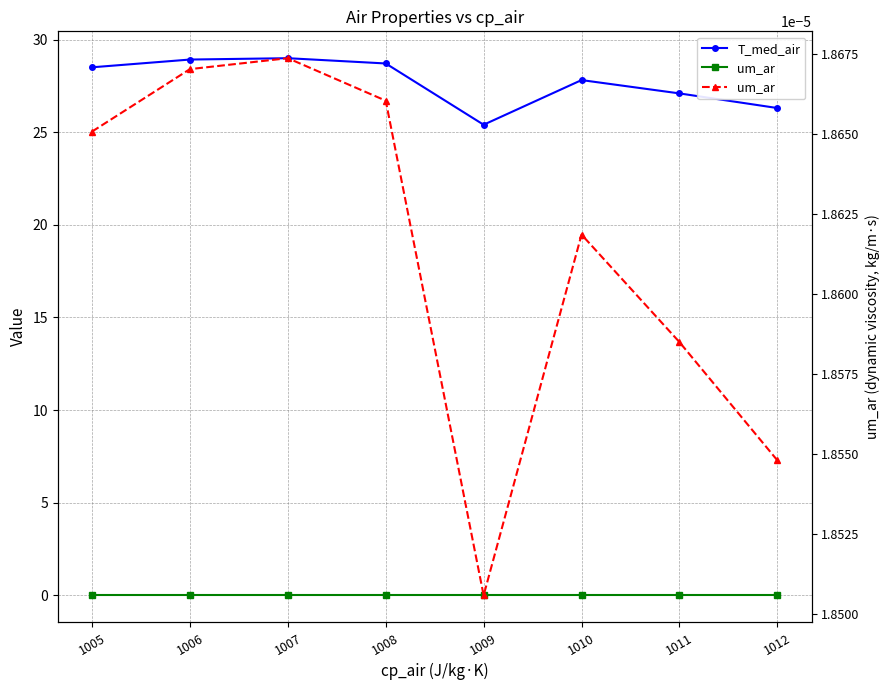

What is the total value across all series at 1011?

27.1